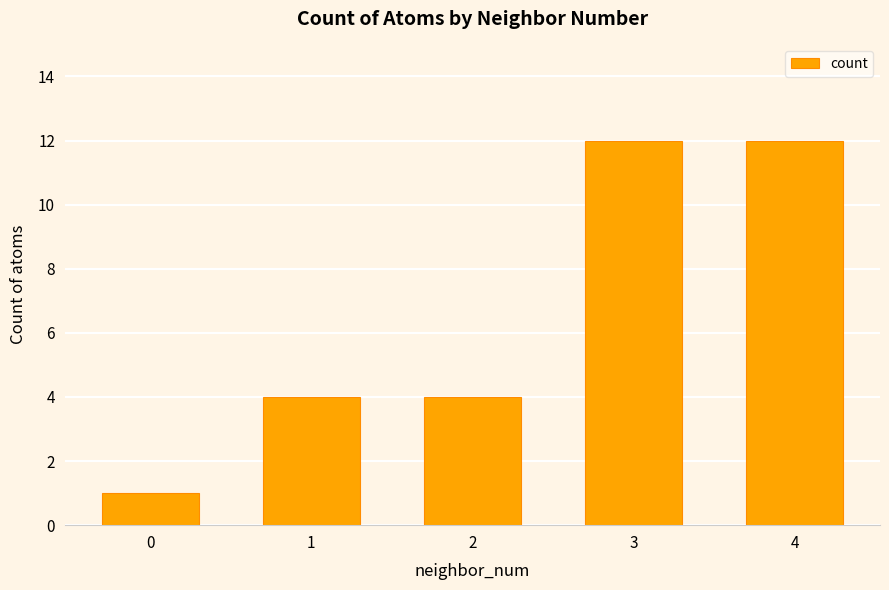

Are the bars horizontal?

No